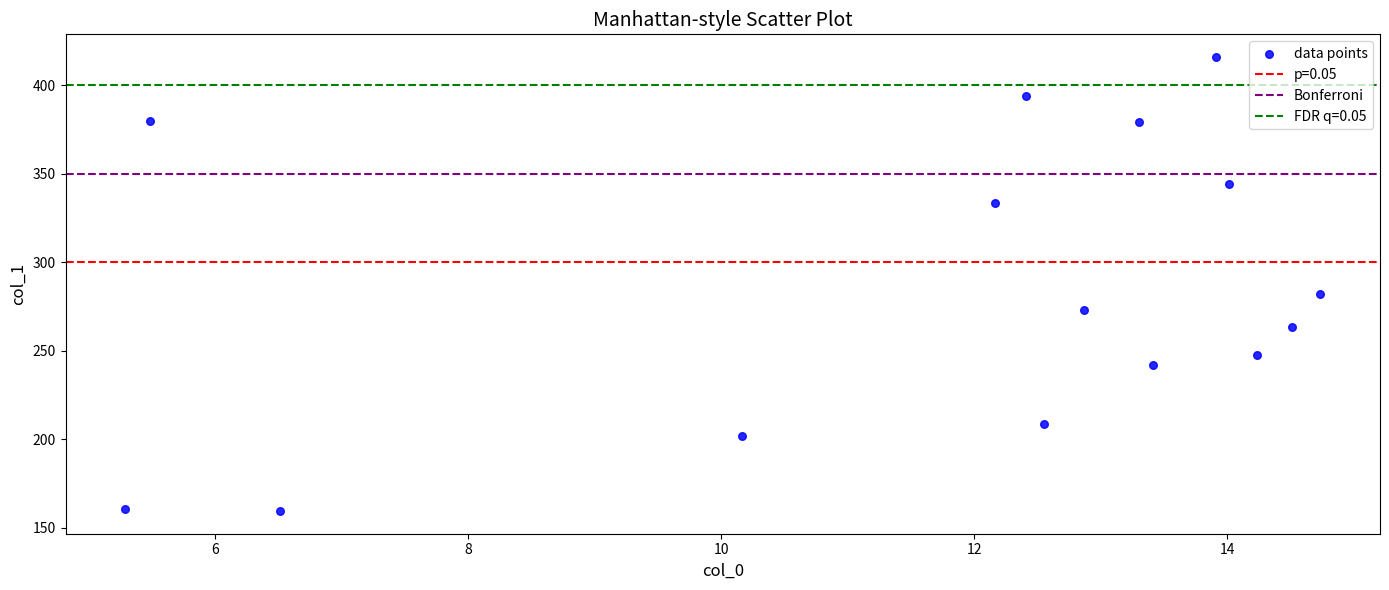

What Y value in the scatter plot is closest to 287?

282.3